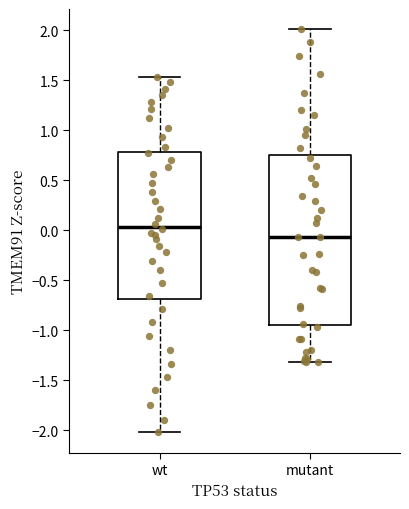

Which box's median line is the highest?

wt